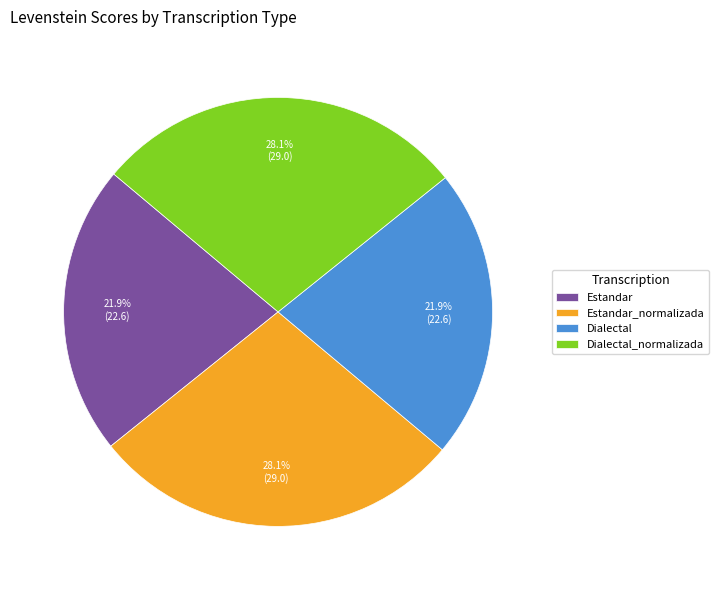

To the nearest percent, what portion does Dialectal represent?

22%